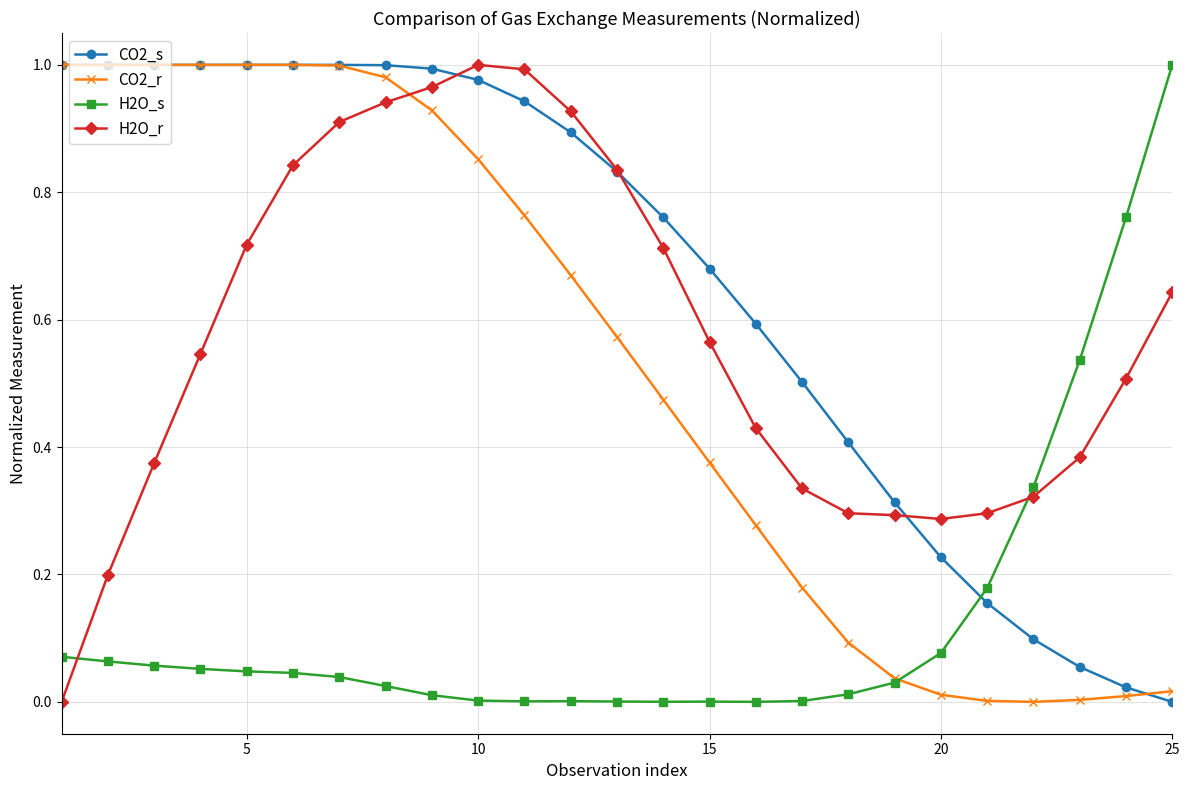

Which series has the largest total across all categories?

CO2_s